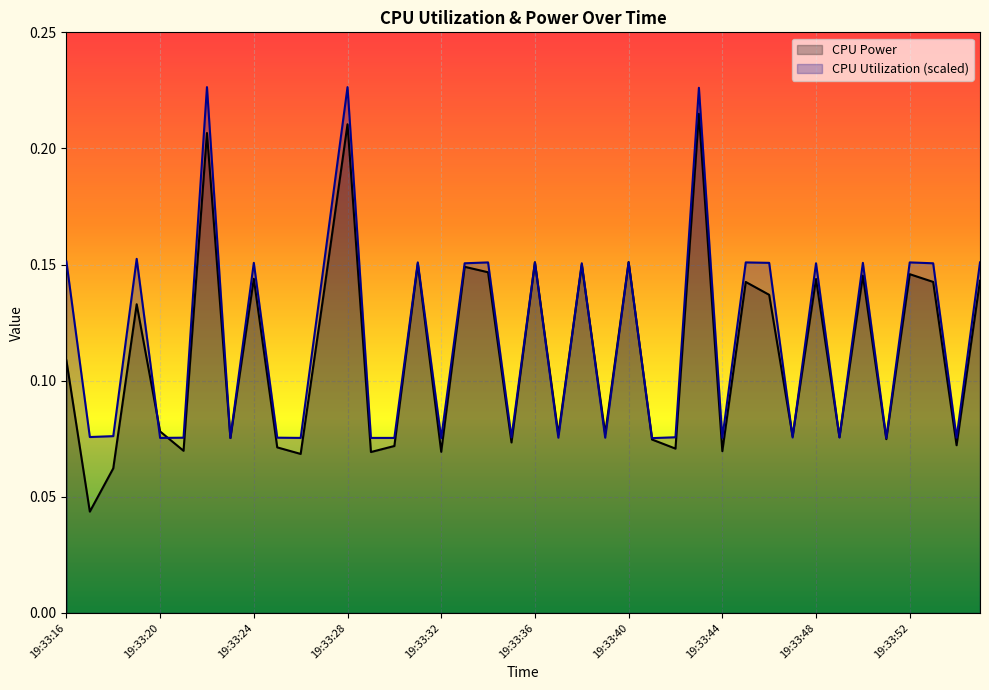

What is the value of the CPU Utilization point at the 20th from the left?

0.1